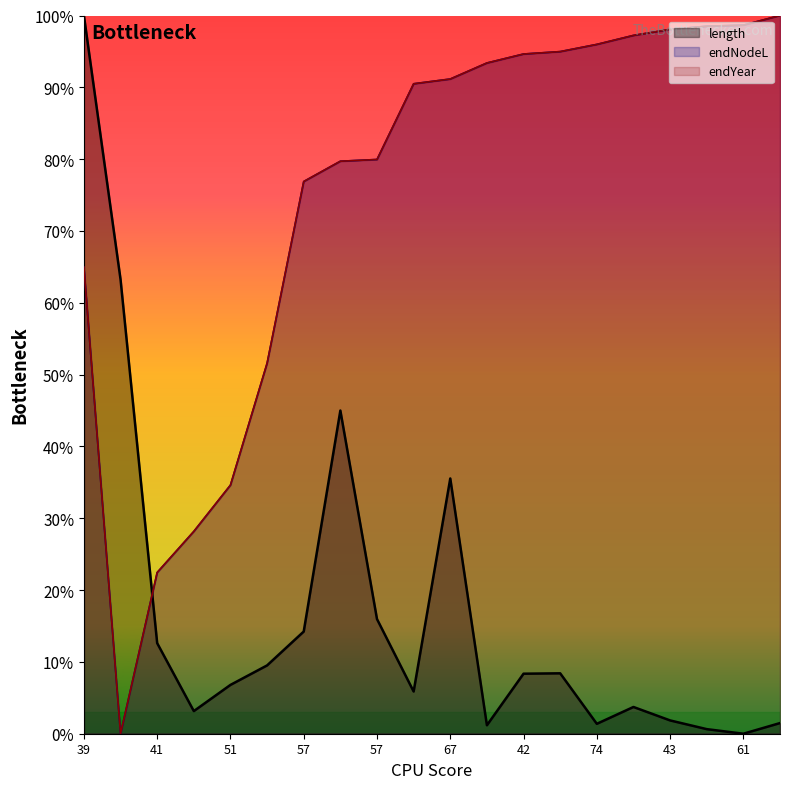

Reading left to right, list all the values displayed in this chart.

length: 100.0	63.3	12.6	3.2	6.8	9.5	14.2	45.0	16.0	5.9	35.5	1.2	8.4	8.4	1.4	3.7	1.9	0.6	0.0	1.5
endNodeL: 65.0	0.0	22.4	28.2	34.6	51.6	76.9	79.7	80.0	90.5	91.2	93.4	94.6	95.0	96.0	97.2	98.1	98.5	98.7	100.0
endYear: 65.0	0.0	22.4	28.2	34.6	51.6	76.9	79.7	80.0	90.5	91.2	93.4	94.6	95.0	96.0	97.2	98.1	98.5	98.7	100.0